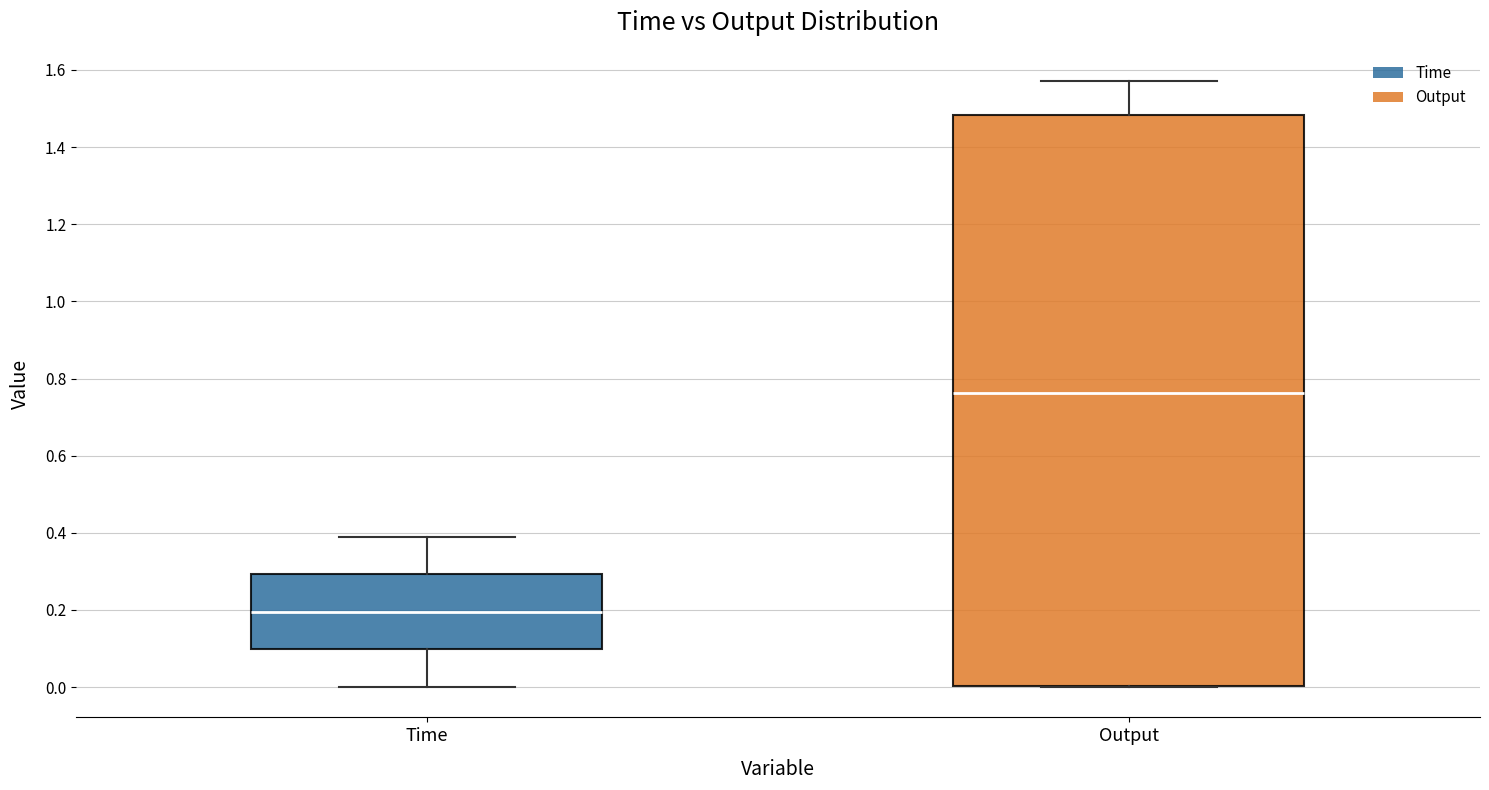

Which box is the tallest, from its lower edge to its upper edge?

Output